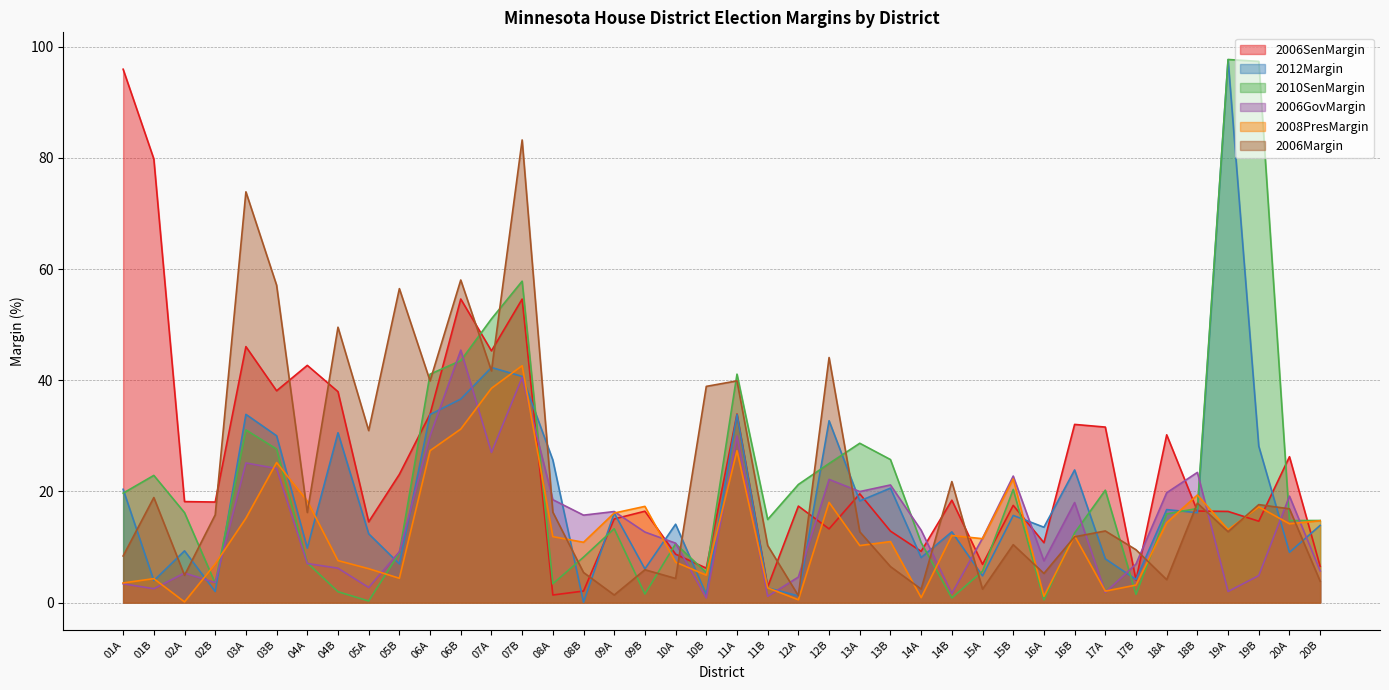

The value of 2008PresMargin at 14B is 12.1. True or false?

True